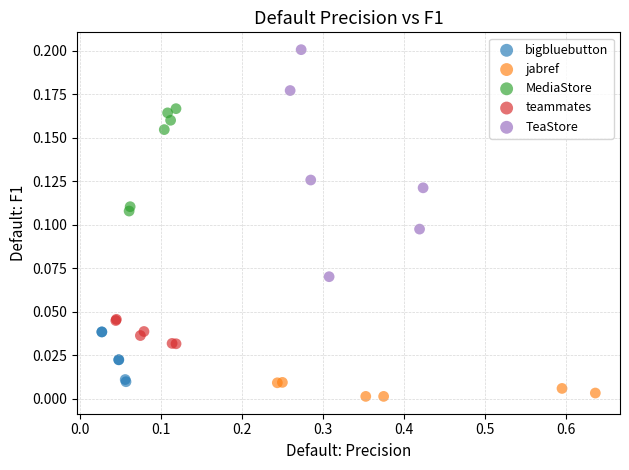

Which series contains the highest Y value?

TeaStore